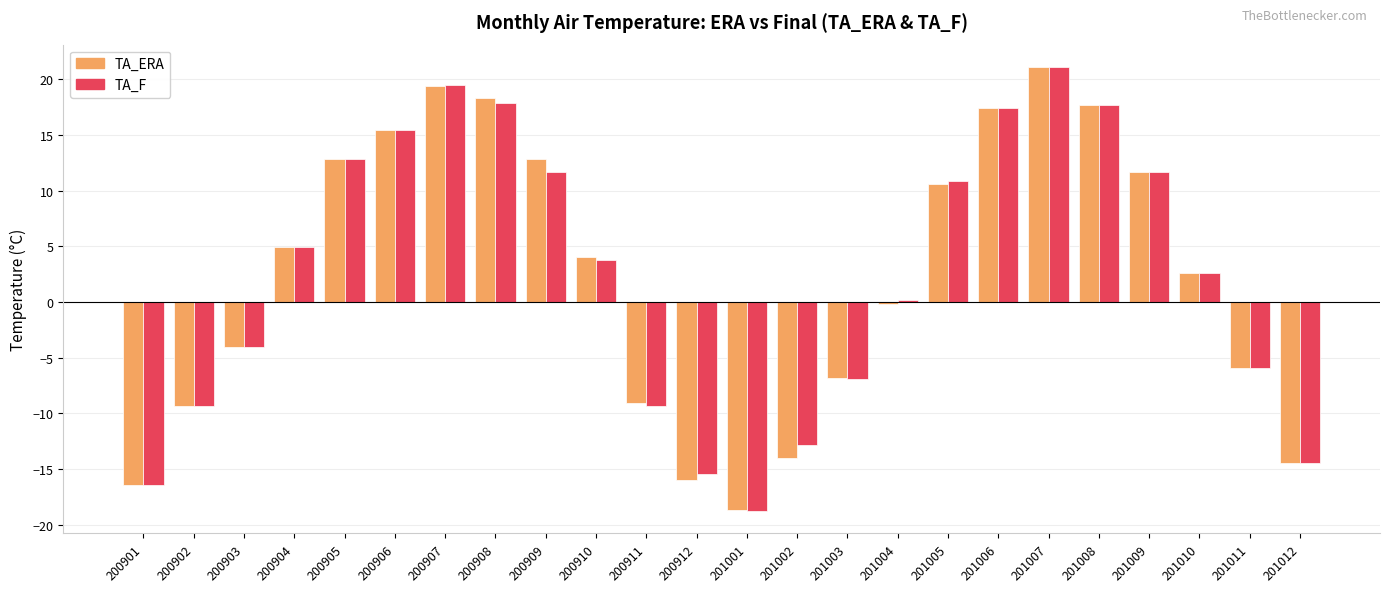

What is the value of the TA_F bar at the 21st from the left?

11.7